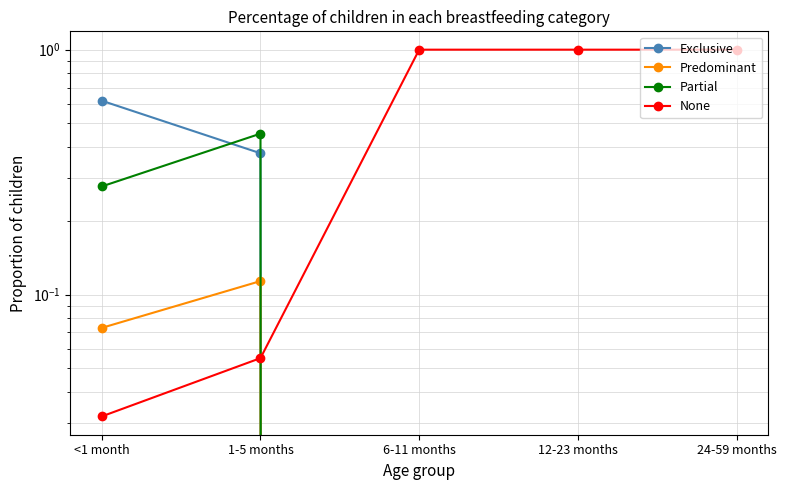

What position from the left is 12-23 months?

4